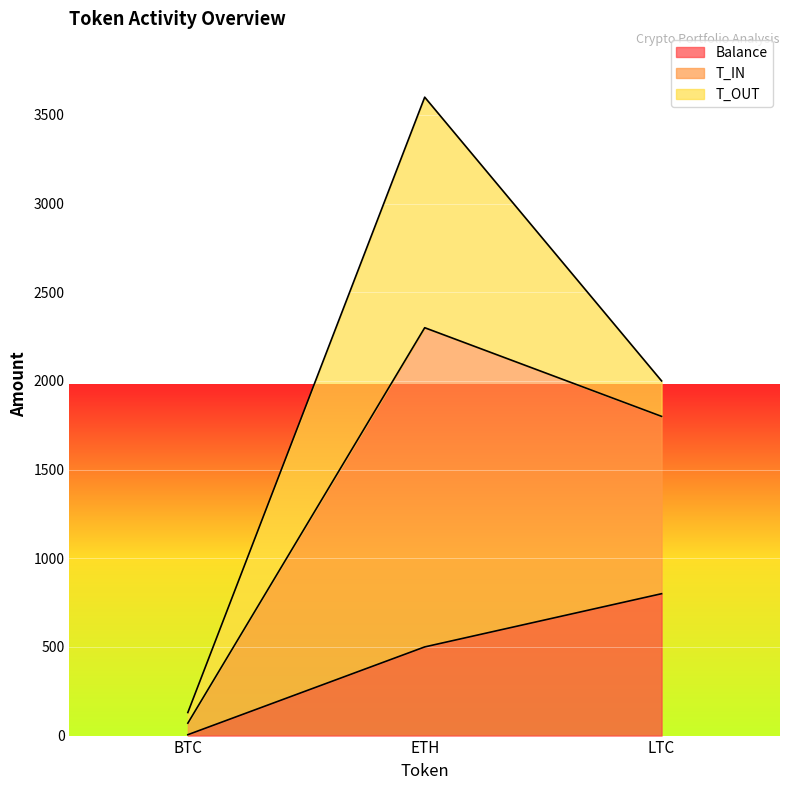

Does the chart display data point markers on the line(s)?

No